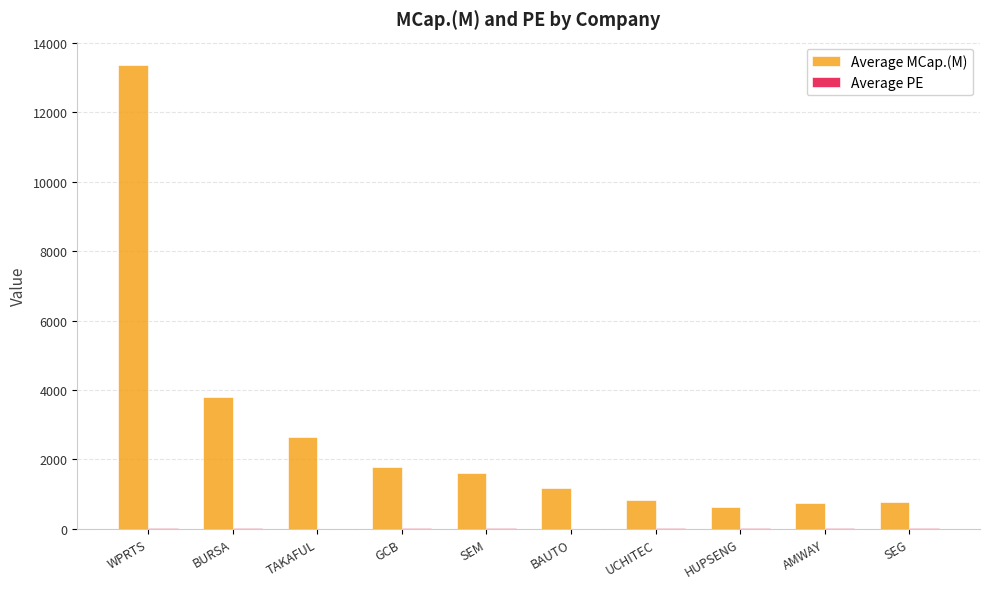

What is the maximum value shown in the chart?

13367.2